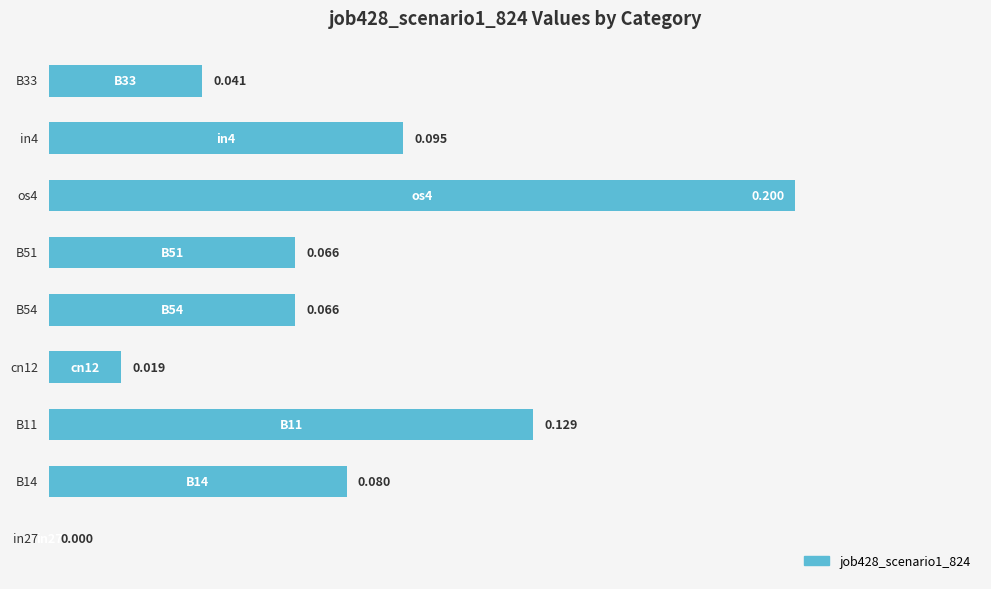

Count the number of values greater than 0.

8